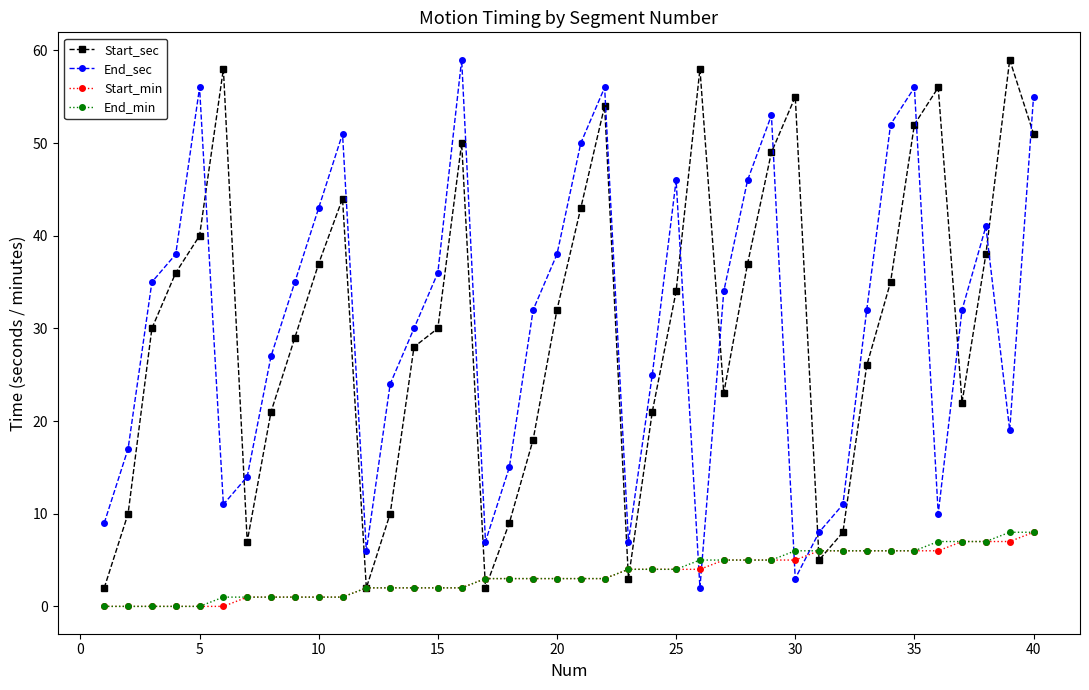

In Start_sec, how many points are higher than both neighbors (excluding endpoints)?

8